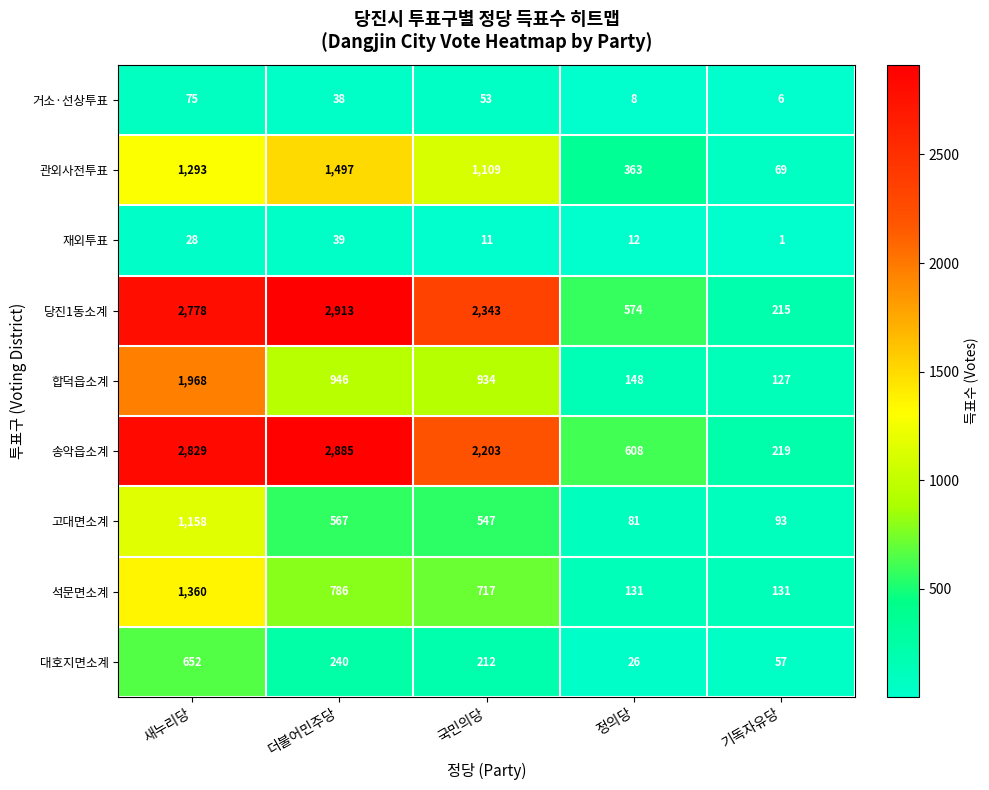

Which label corresponds to the smallest value in the chart?

기독자유당